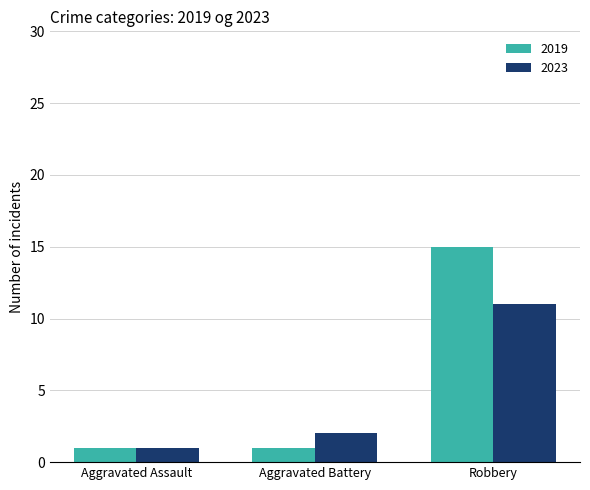

How many distinct data groups are displayed?

2